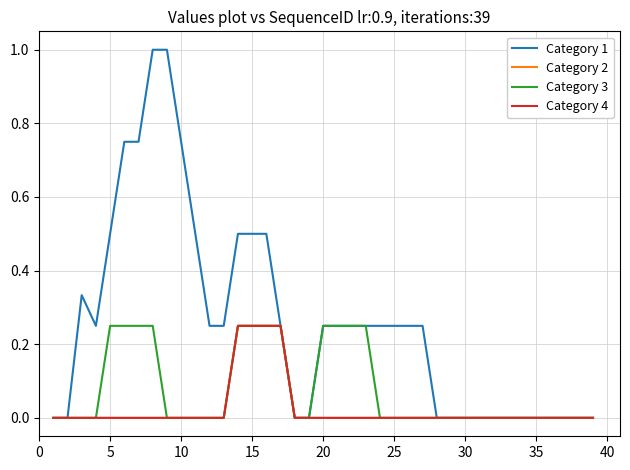

At how many categories does at least one series exceed 0?

23